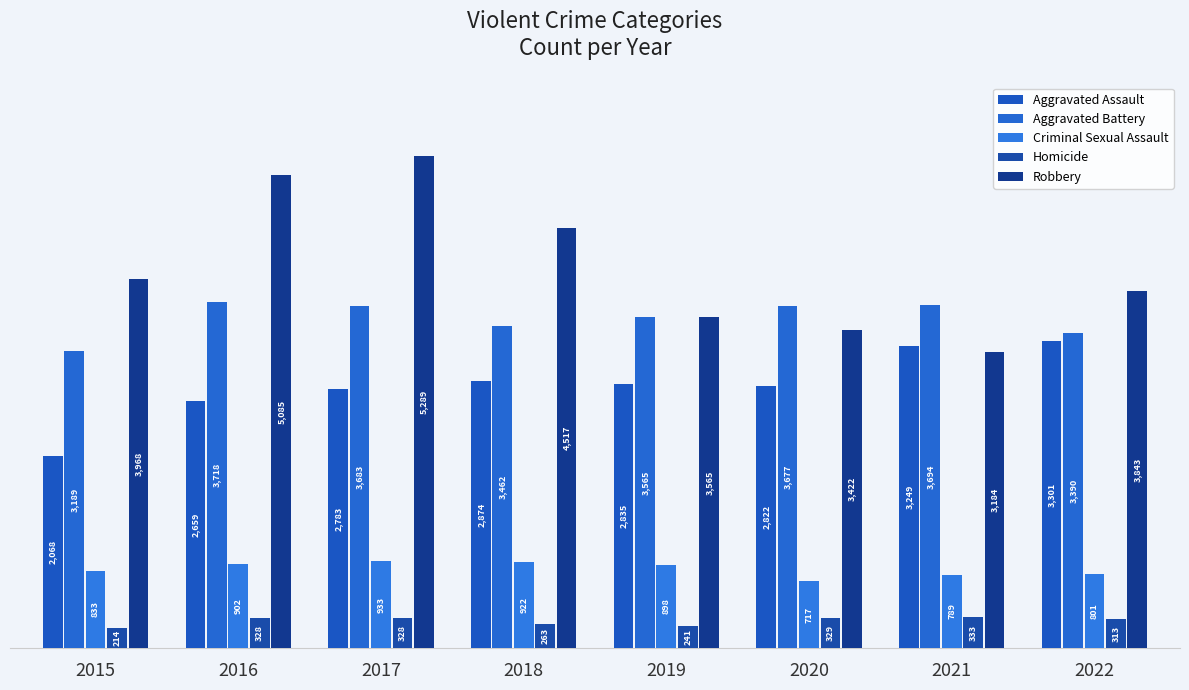

What is the total value across all series at 2021?

11249